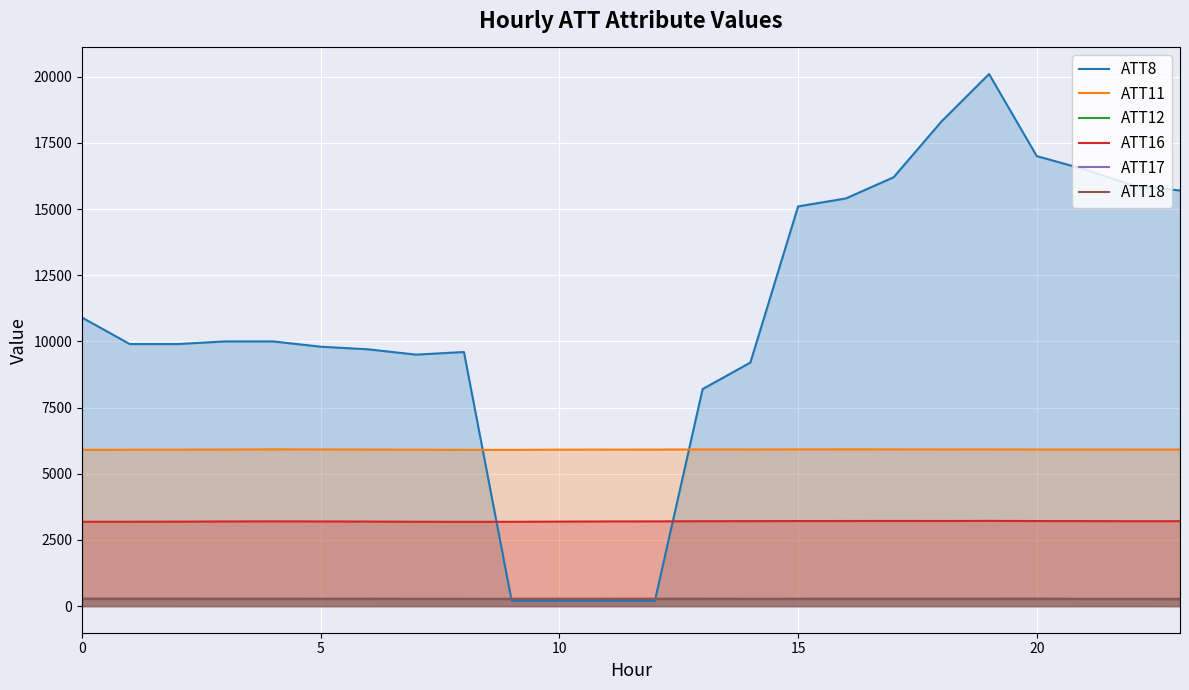

What is the lowest value of the ATT16 series?

3184.3